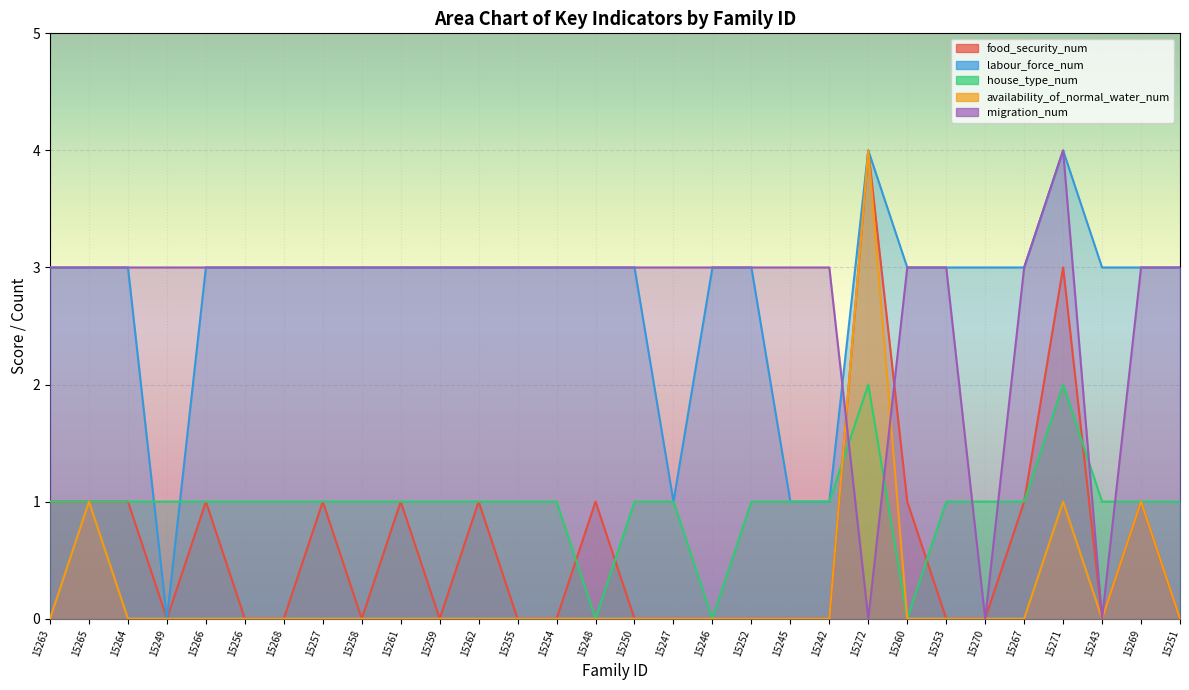

Reading left to right, extract all data points from this chart.

food_security_num: 1	1	1	0	1	0	0	1	0	1	0	1	0	0	1	0	0	0	0	0	0	4	1	0	0	1	3	0	1	0
labour_force_num: 3	3	3	0	3	3	3	3	3	3	3	3	3	3	3	3	1	3	3	1	1	4	3	3	3	3	4	3	3	3
house_type_num: 1	1	1	1	1	1	1	1	1	1	1	1	1	1	0	1	1	0	1	1	1	2	0	1	1	1	2	1	1	1
availability_of_normal_water_num: 0	1	0	0	0	0	0	0	0	0	0	0	0	0	0	0	0	0	0	0	0	4	0	0	0	0	1	0	1	0
migration_num: 3	3	3	3	3	3	3	3	3	3	3	3	3	3	3	3	3	3	3	3	3	0	3	3	0	3	4	0	3	3